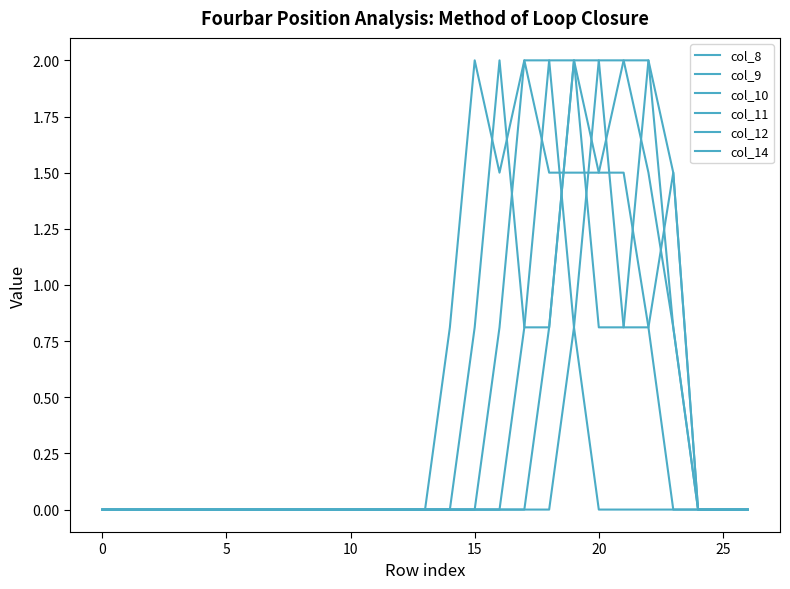

At which label is col_9 closest to 1?

18